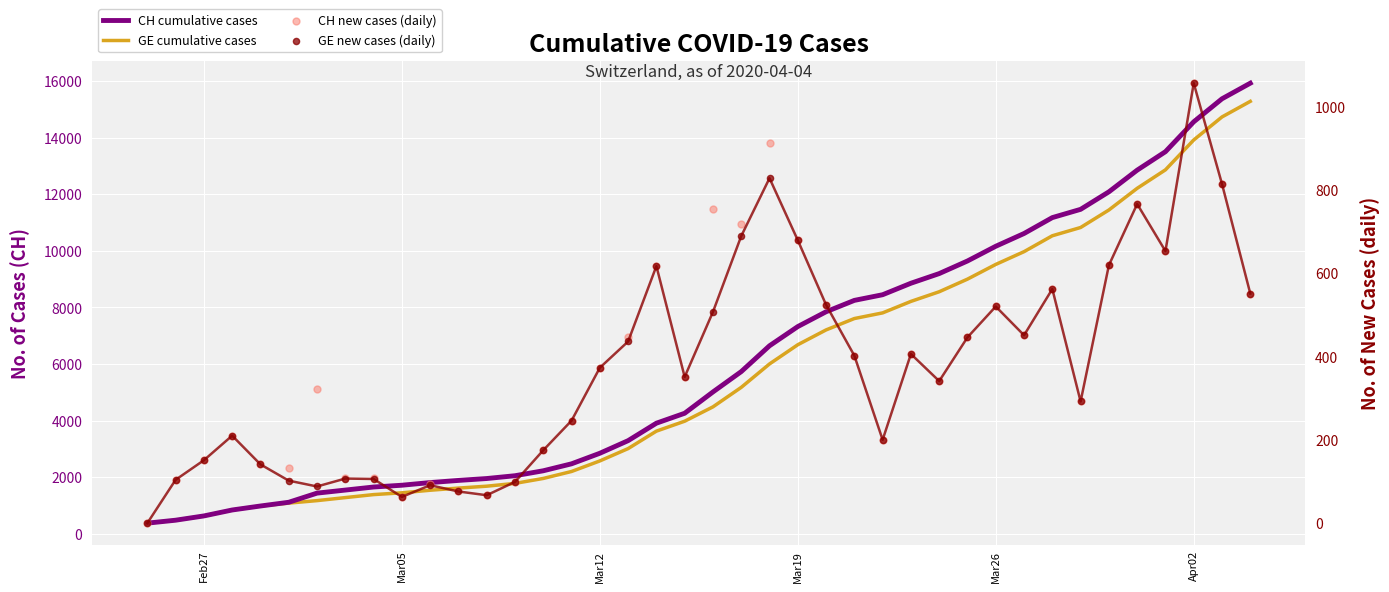

Which series has the largest total across all categories?

CH cumulative cases